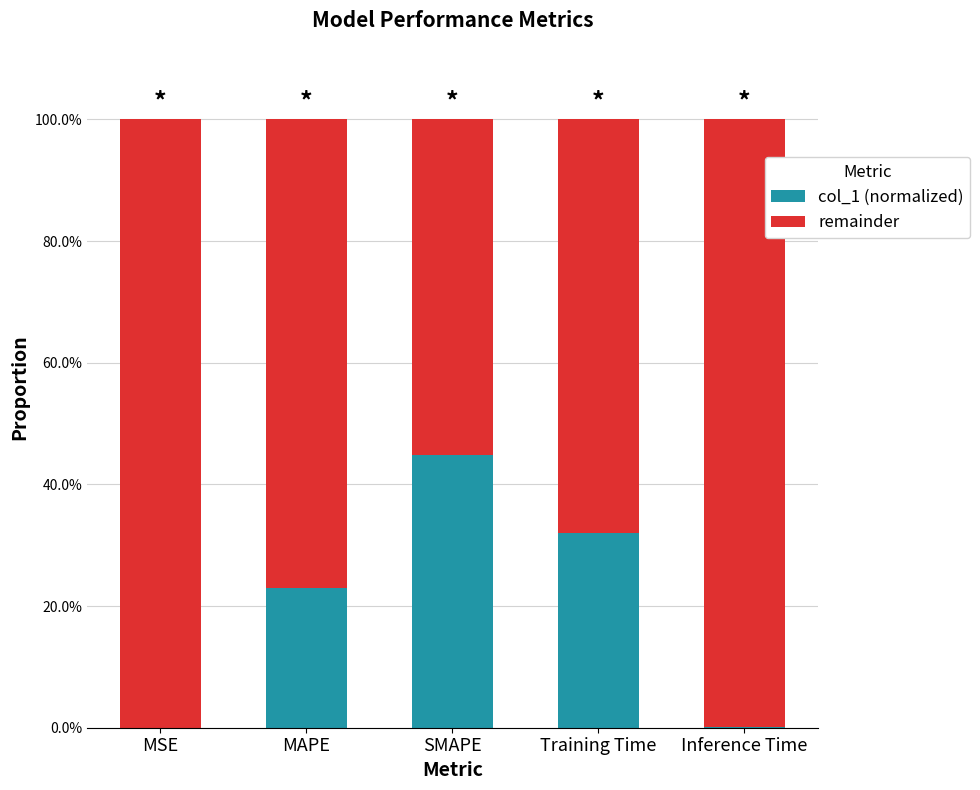

At which label is col_1 (normalized) closest to 0?

MSE